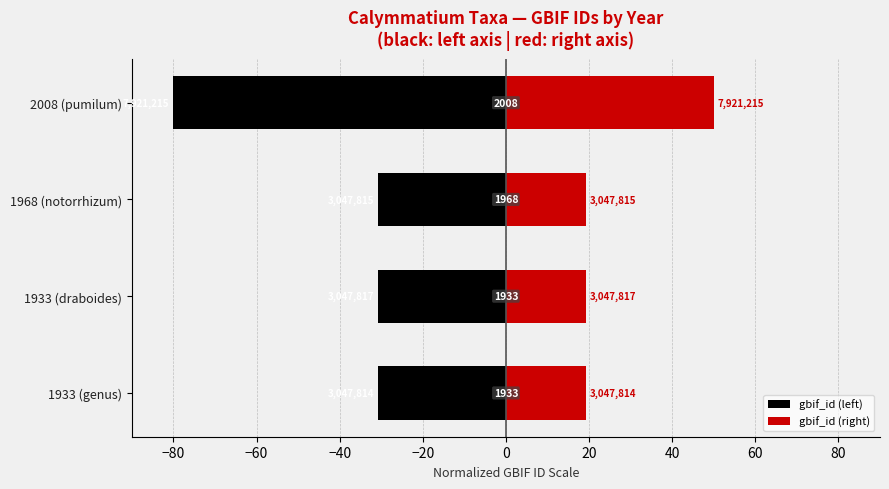

Between 1933 (draboides) and 1968 (notorrhizum), which series saw the biggest shift?

gbif_id (left)